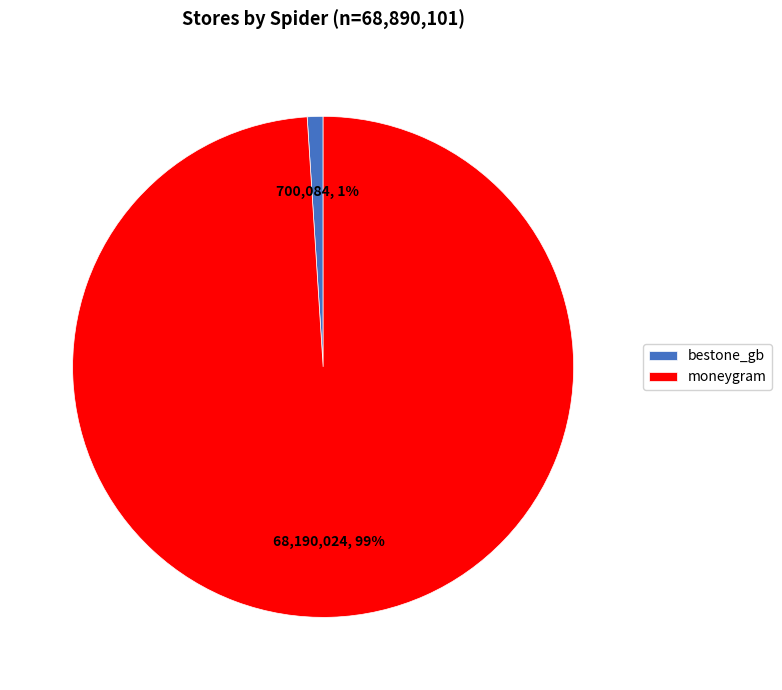

Which has a higher value, moneygram or bestone_gb?

moneygram